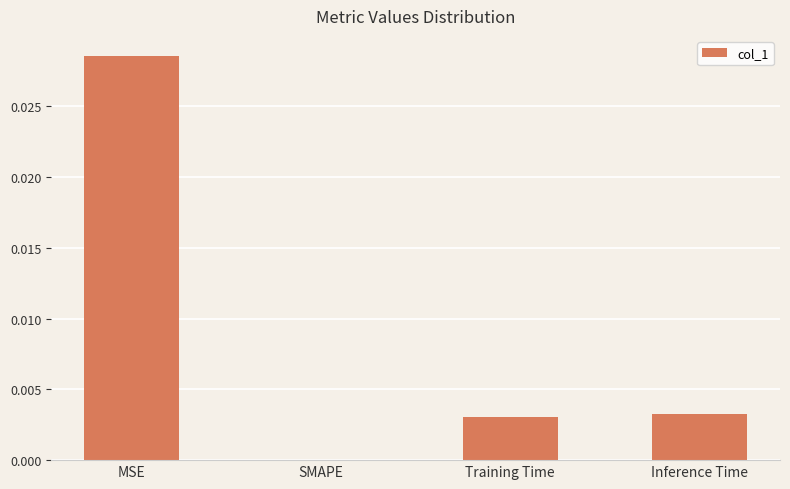

How many distinct data groups are displayed?

1